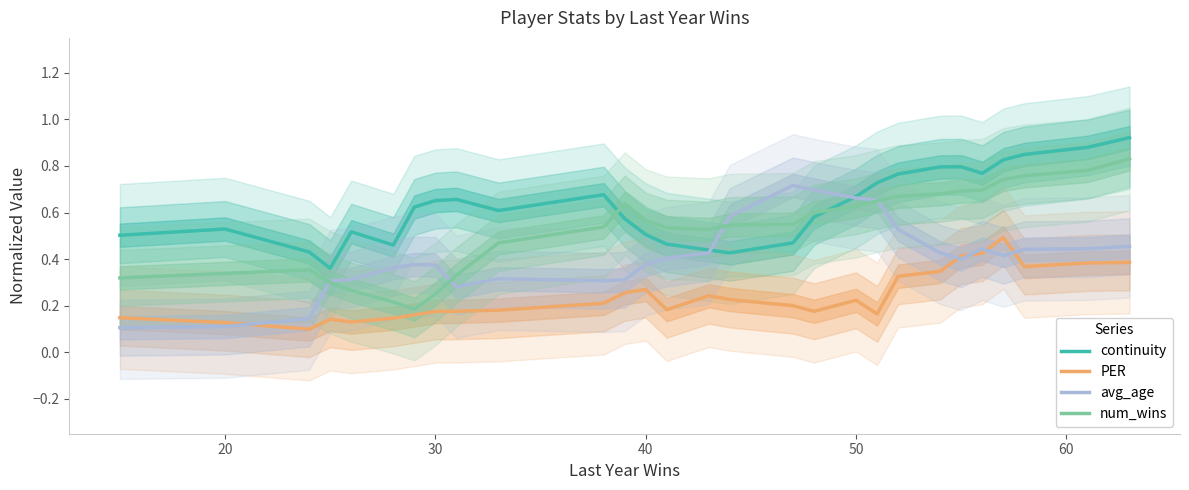

What is the highest value of the continuity series?

0.9